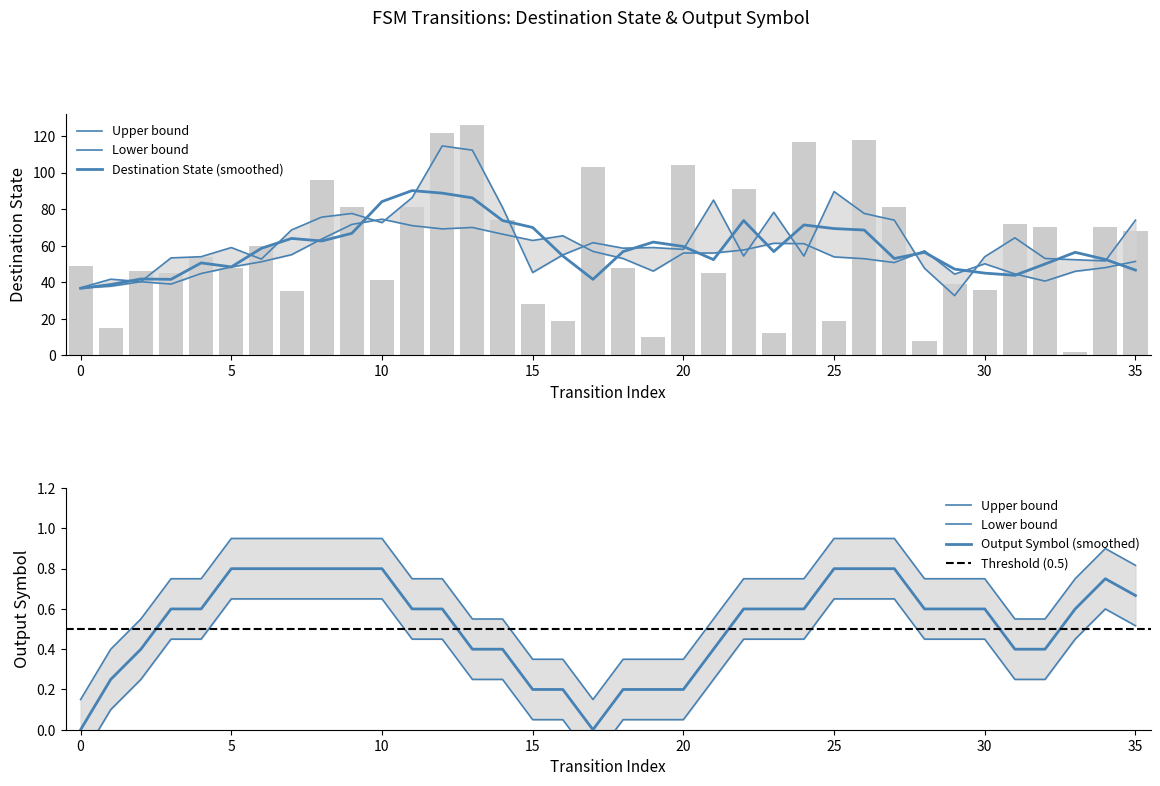

Which category has the highest value in the destination_state series?

13